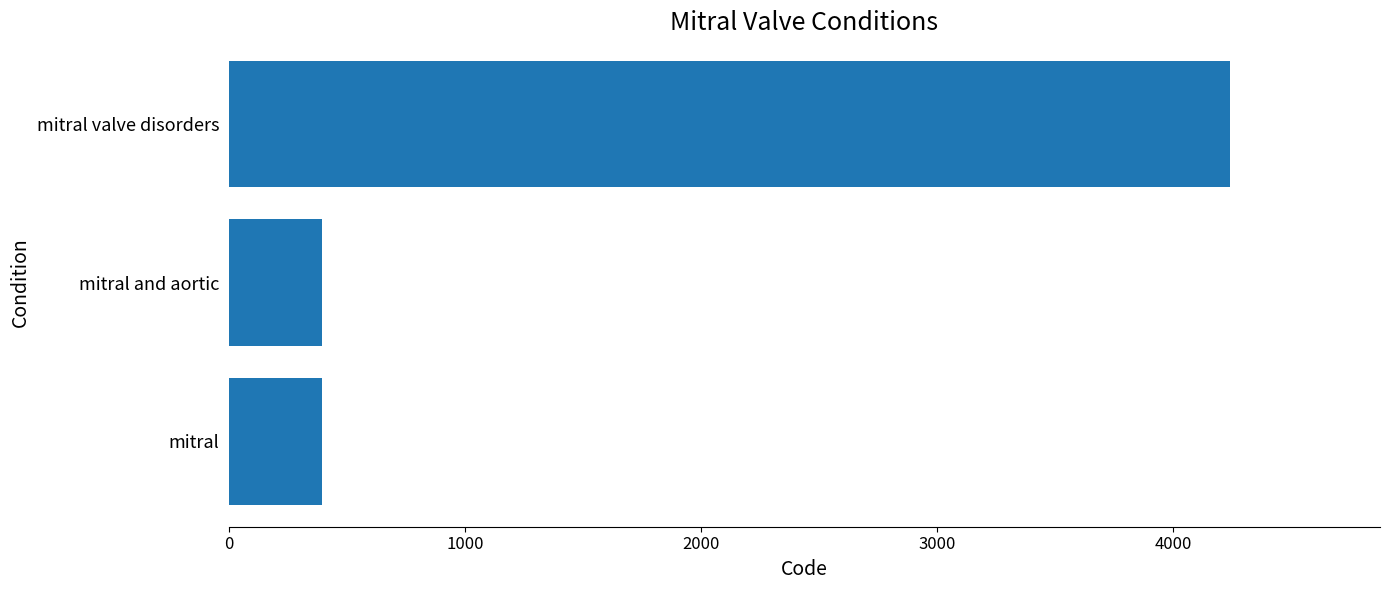

At which label is the value closest to 2317?

mitral and aortic